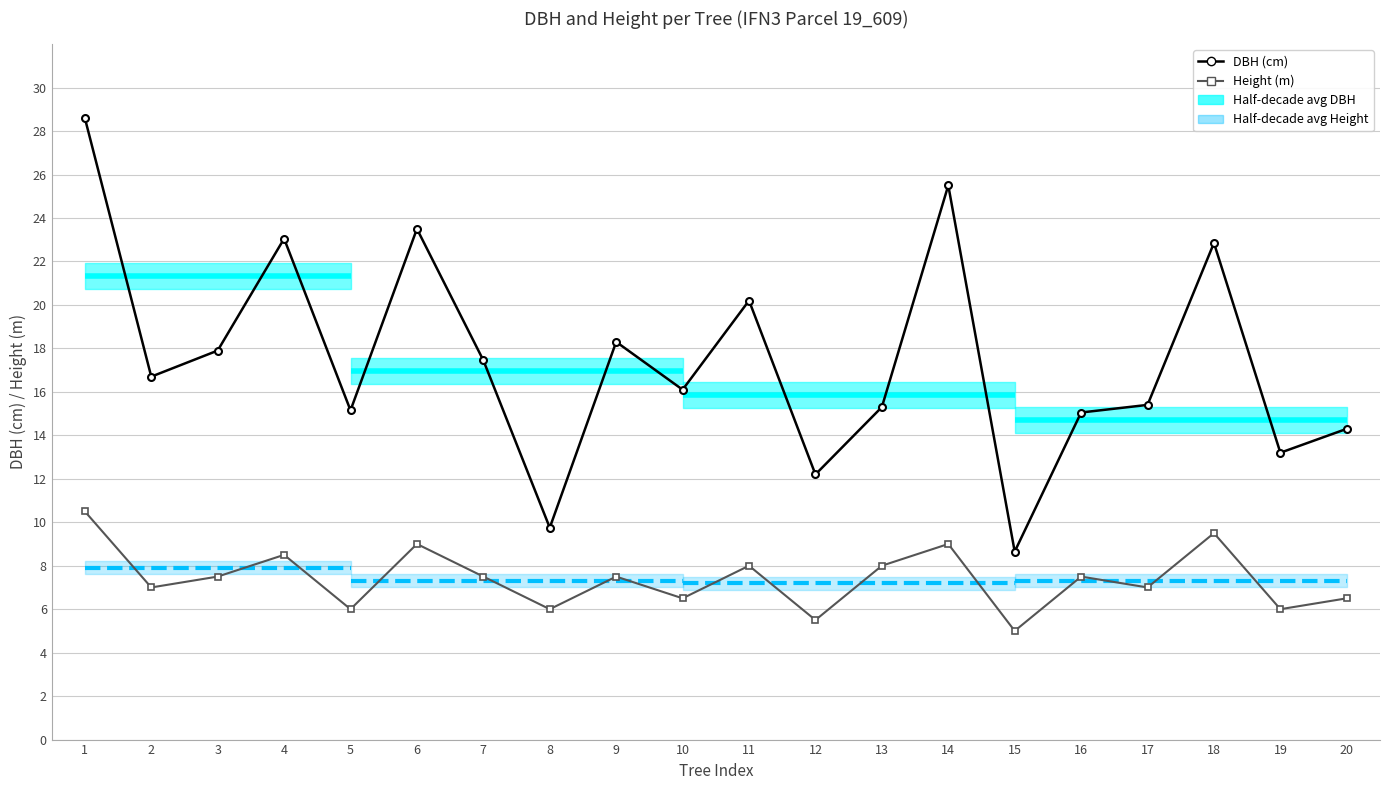

True or false: DBH (cm) and Height (m) cross at least once.

False